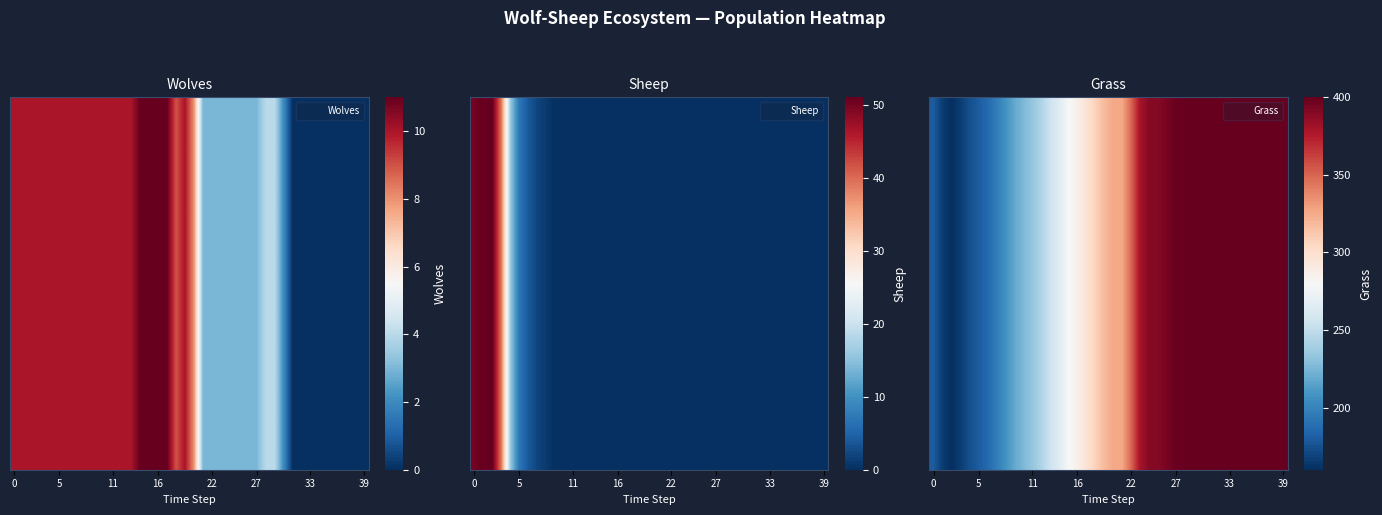

What is the change in value from 12 to 29?

+157